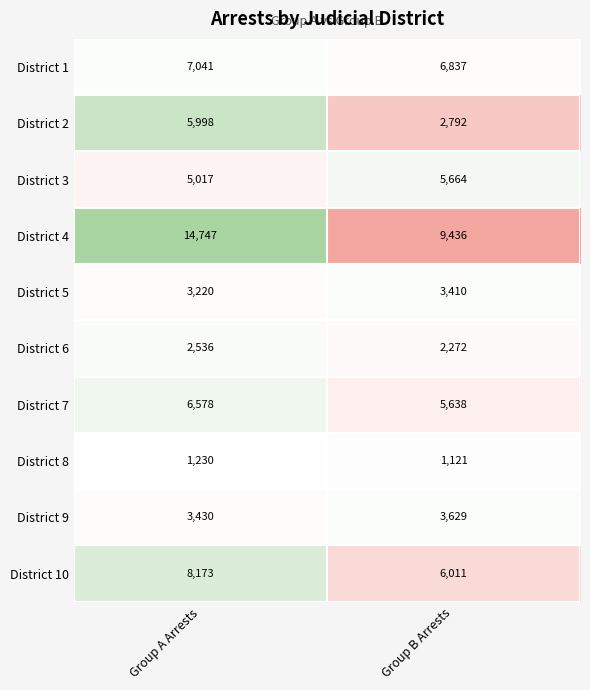

Which series changed the most between Group A Arrests and Group B Arrests?

District 4